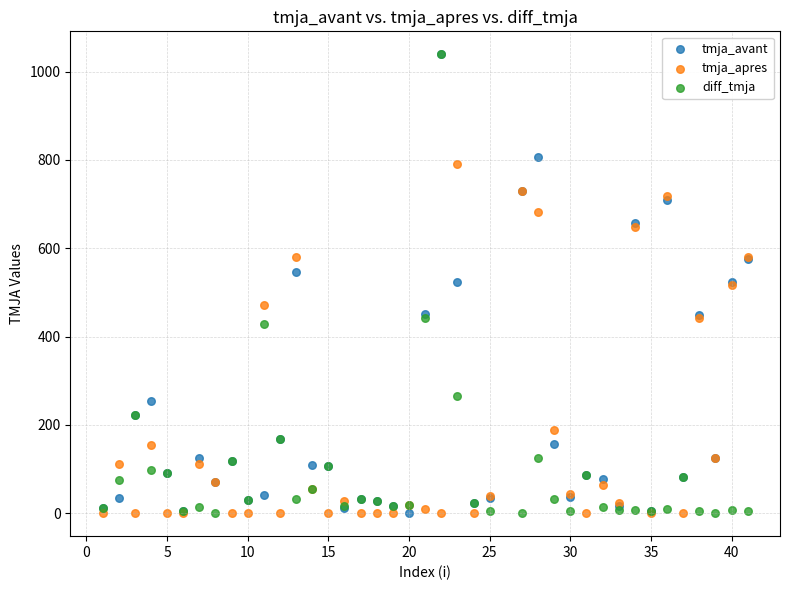

In the tmja_apres series, what Y value is closest to 395?

442